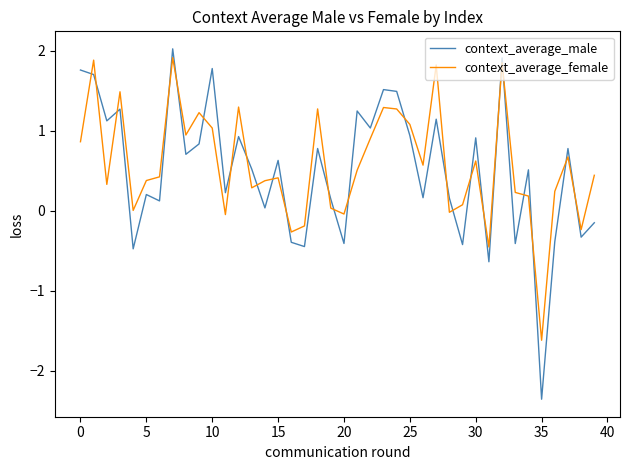

What is the sum of all context_average_female values?

23.0